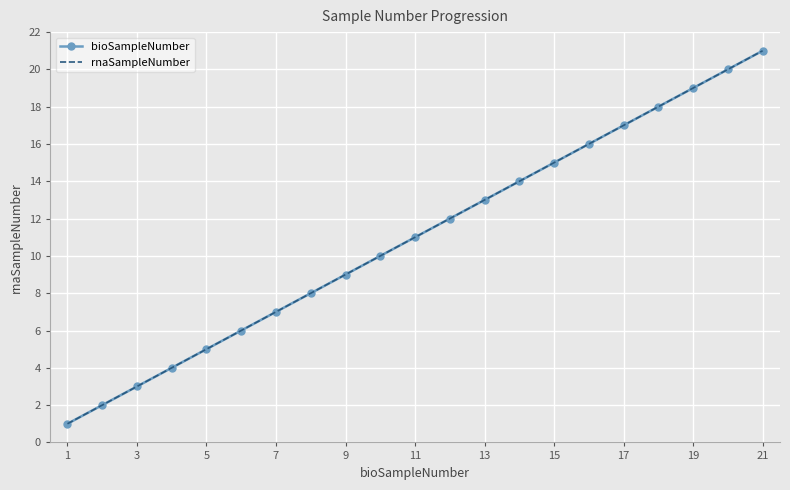

What is the label of the 21st point from the right?

1